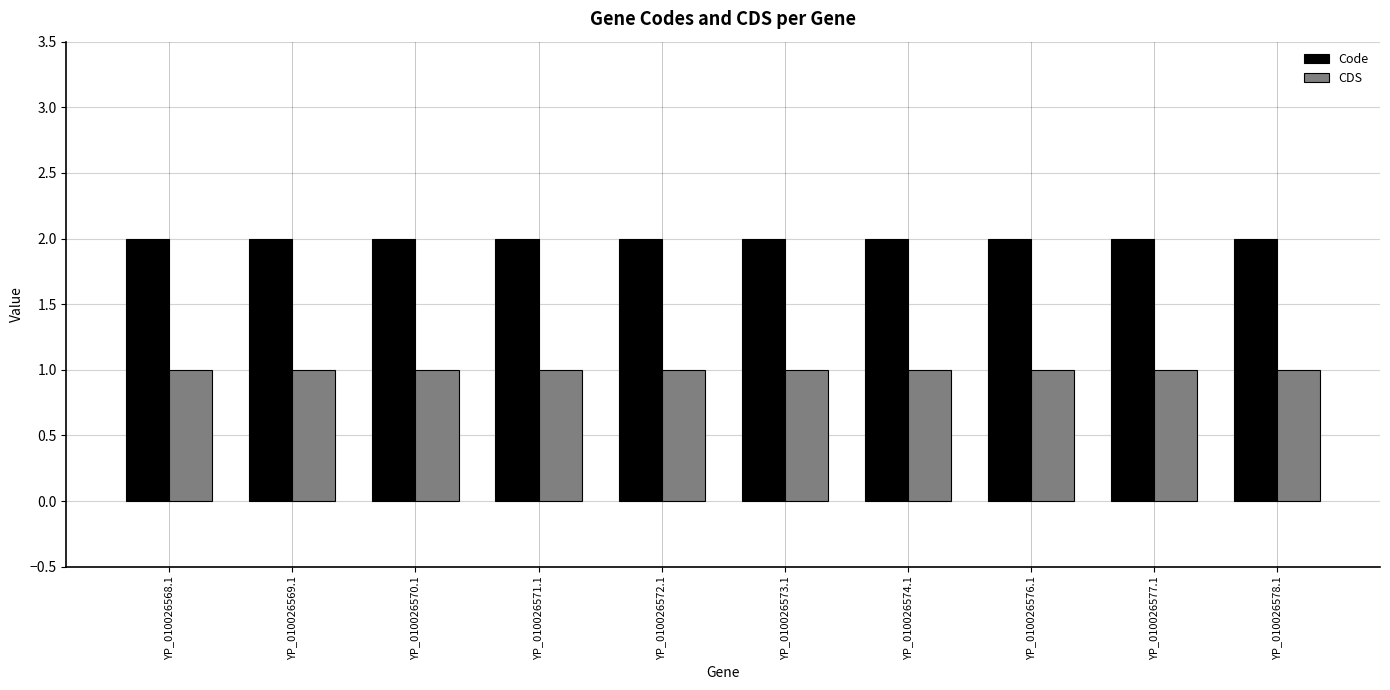

What is the sum of the Code values at YP_010026571.1 and YP_010026578.1?

4